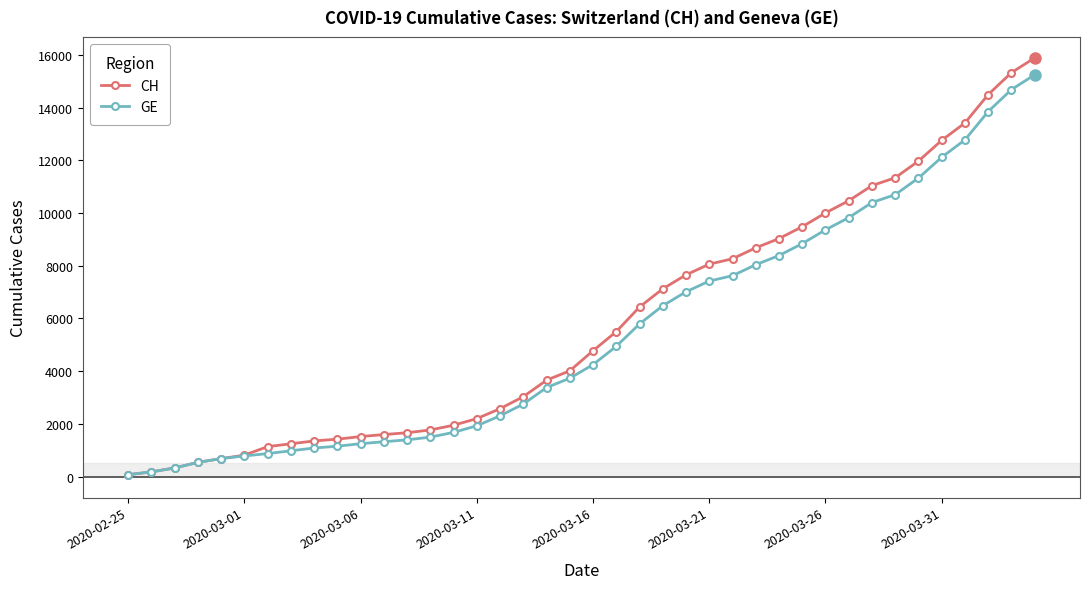

Is this an area chart (filled region under the line)?

No